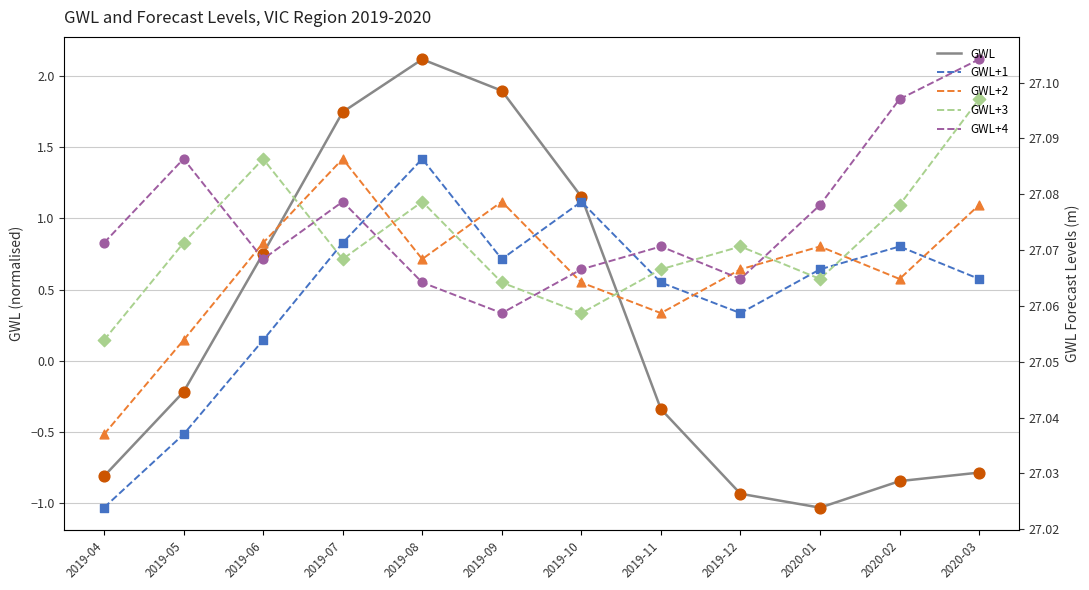

Which series has the largest total across all categories?

GWL+4